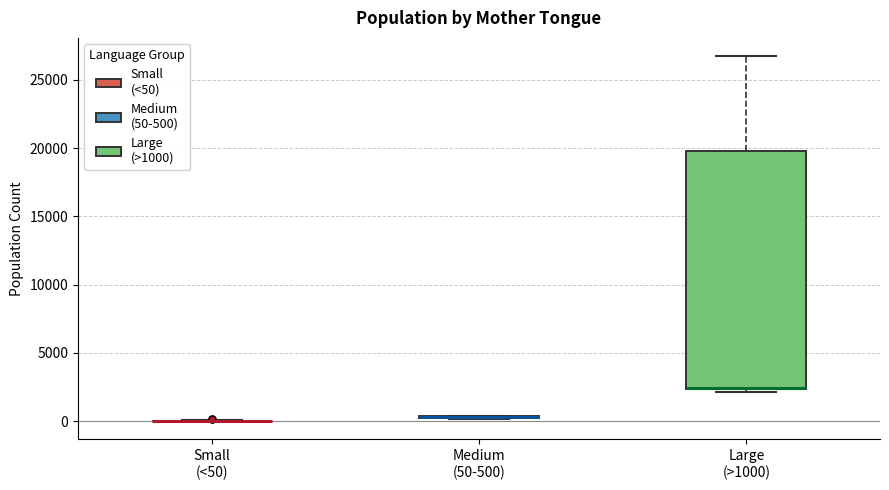

Which box is the tallest, from its lower edge to its upper edge?

Large (>1000)